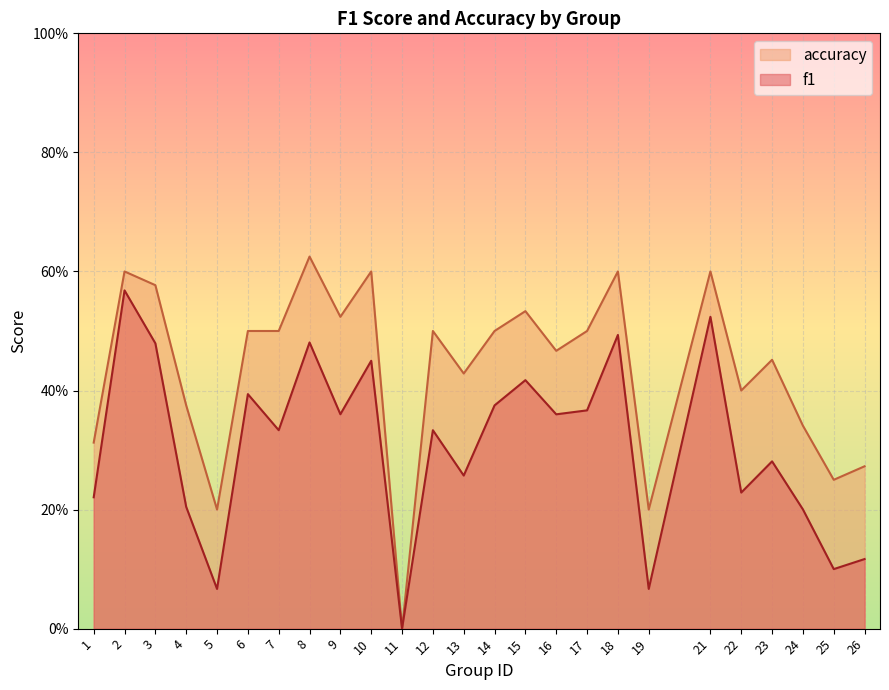

Between 4 and 7, which series saw the biggest shift?

f1